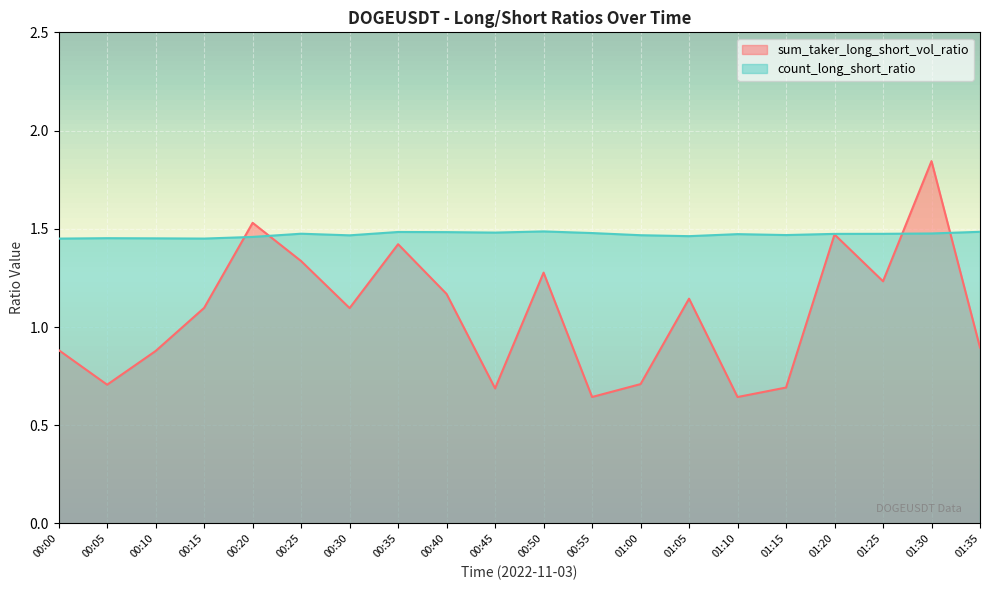

True or false: sum_taker_long_short_vol_ratio has a value of 0.5 at 01:35.

False